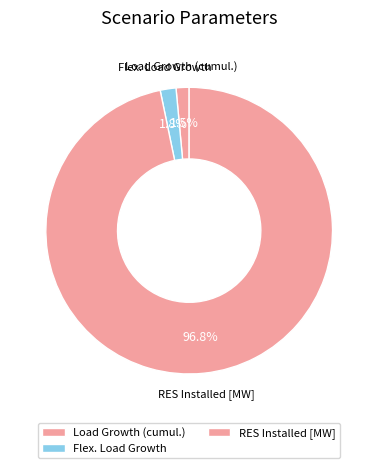

How many segments does this pie chart have?

3